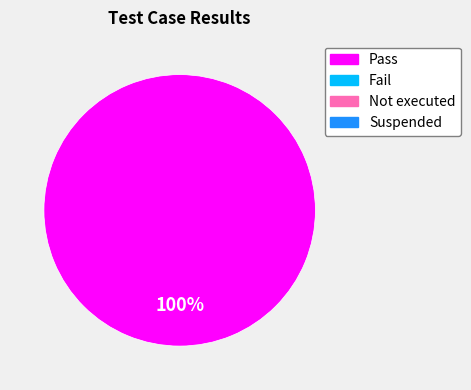

How many segments does this pie chart have?

1